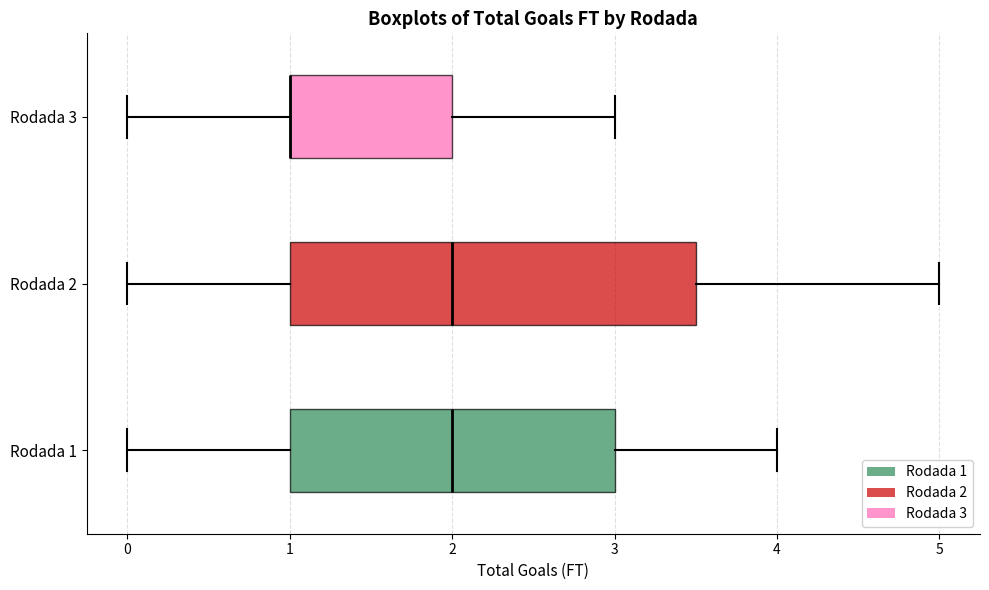

Reading bottom to top, read every box against the x-axis: the position of its median line, the range the box covers, and the ends of its whiskers. The values are not printed on the chart, so give them approximately, as read against the axis.

Rodada 1: median 2.0, box 1.0 to 3.0, whiskers 0.0 to 4.0
Rodada 2: median 2.0, box 1.0 to 3.5, whiskers 0.0 to 5.0
Rodada 3: median 1.0 (drawn on the box's left edge), box 1.0 to 2.0, whiskers 0.0 to 3.0